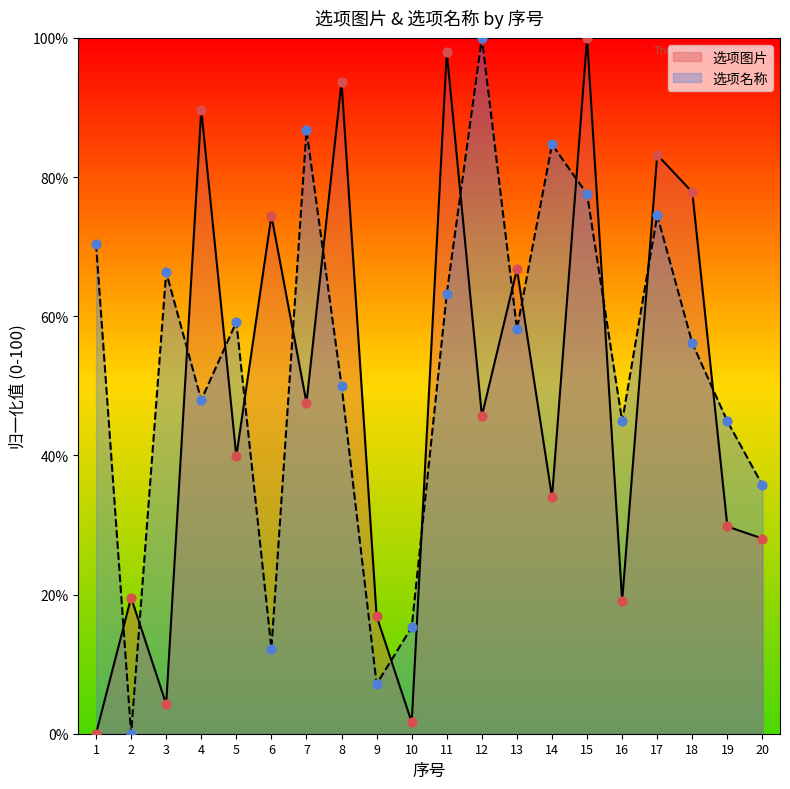

Which series has the largest total across all categories?

选项名称